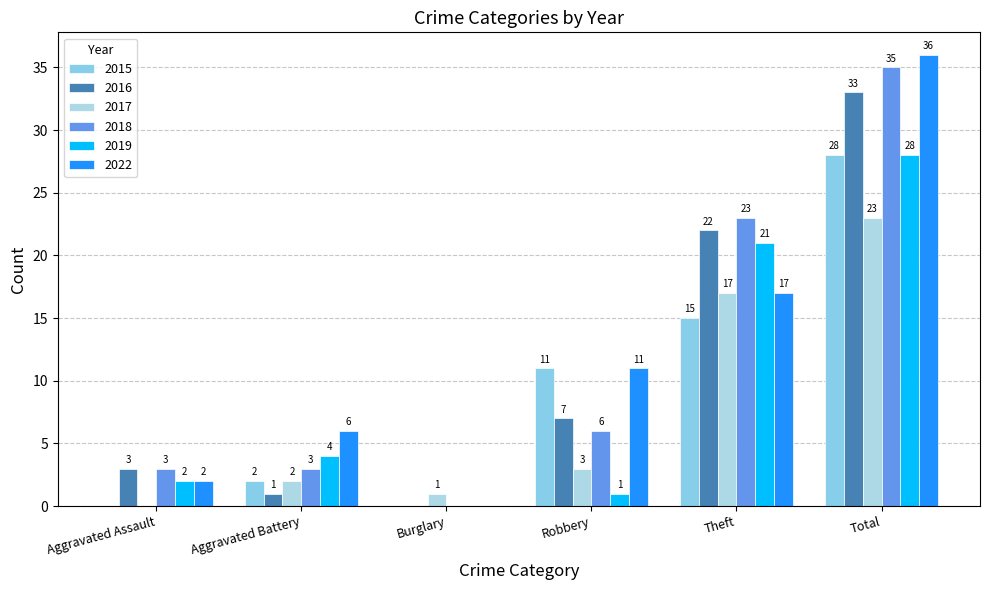

At which label is 2017 closest to 11?

Theft